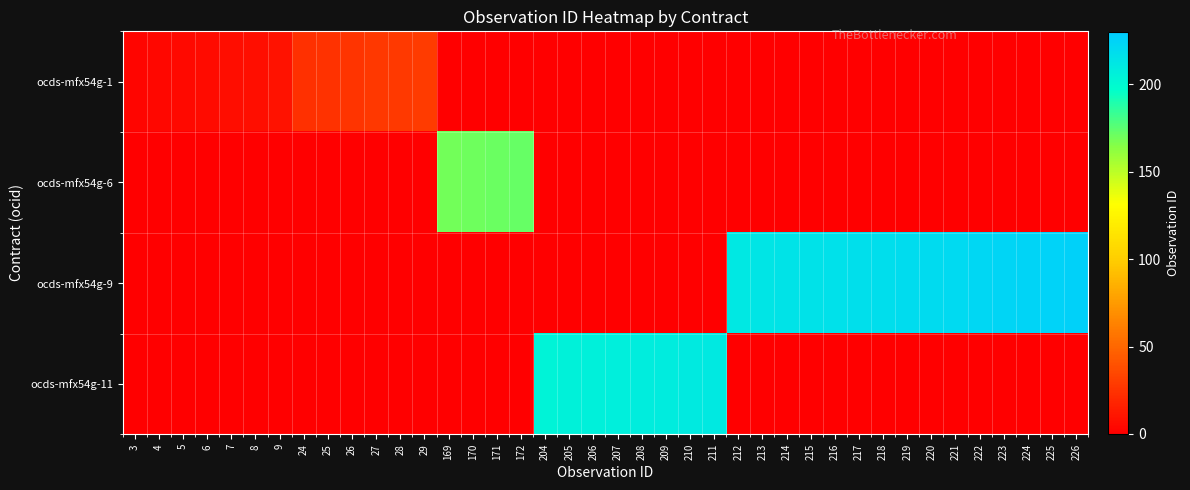

Between 4 and 8, which series saw the biggest shift?

ocds-mfx54g-1